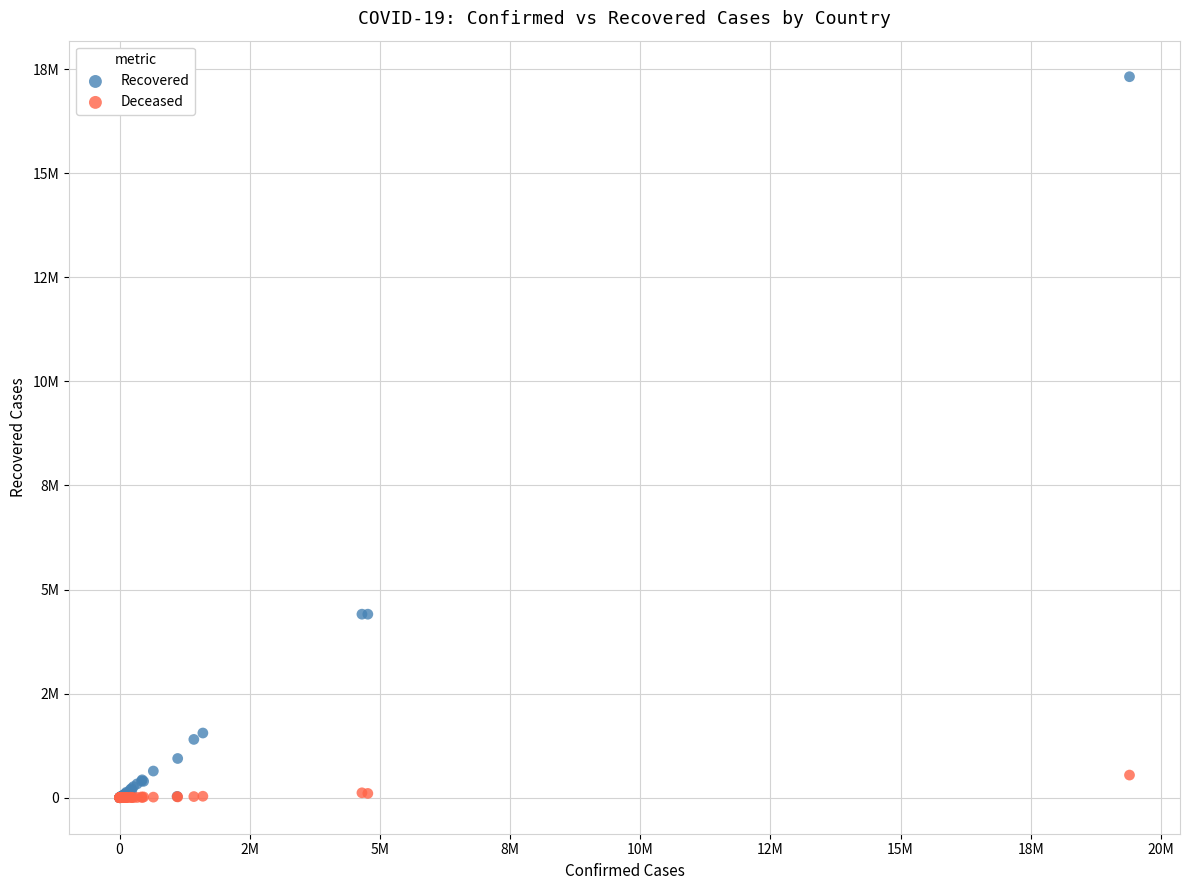

What are all the series names shown in the legend?

Recovered, Deceased